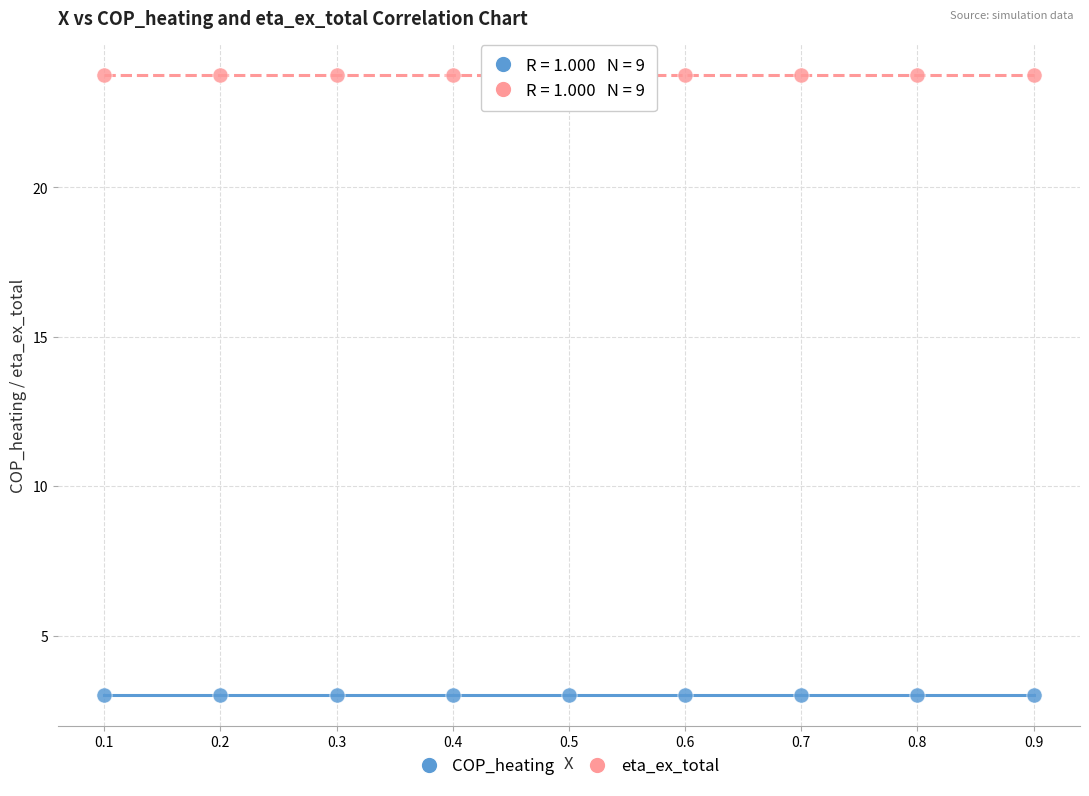

Which series reaches the maximum Y coordinate?

eta_ex_total